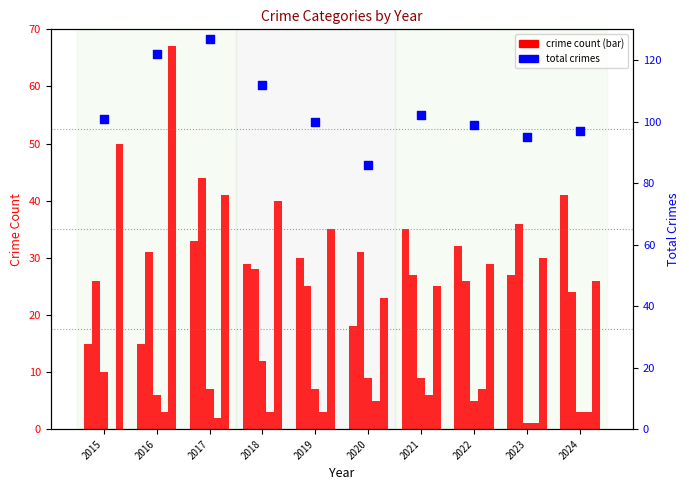

Which series has the largest total across all categories?

Total